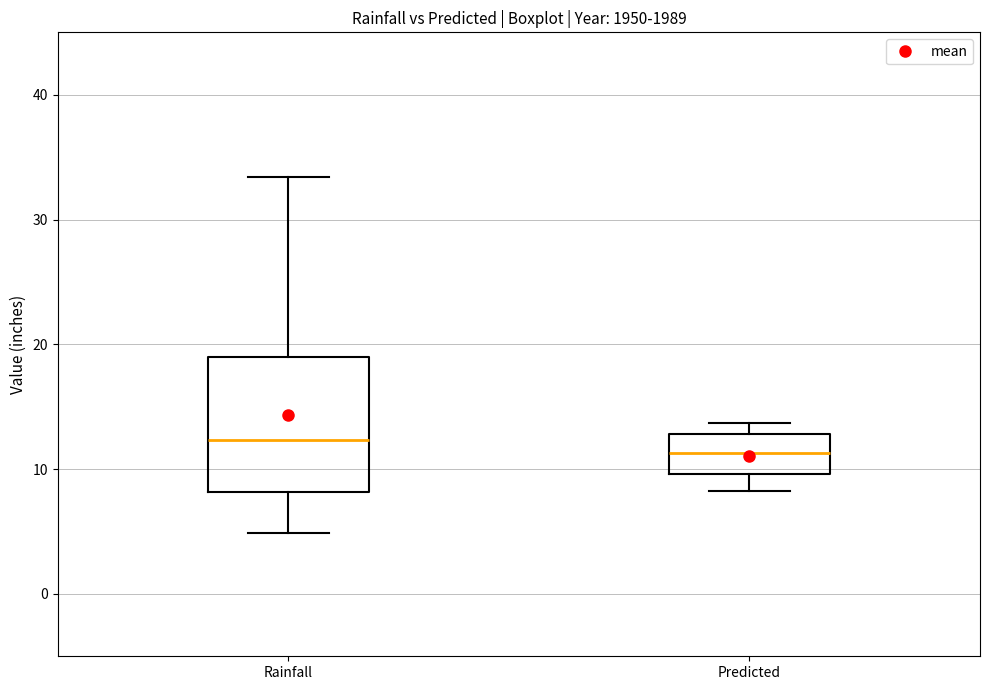

Comparing the boxes themselves (not the whiskers), which one is the tallest?

Rainfall